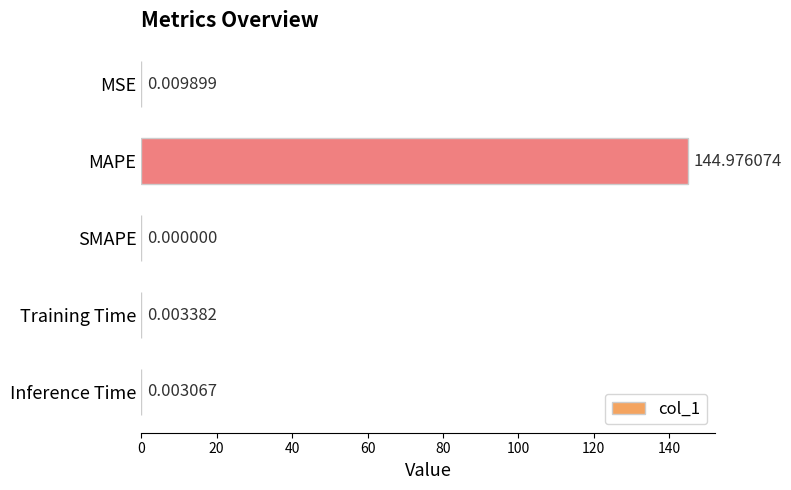

What is the sum of all values?

145.0